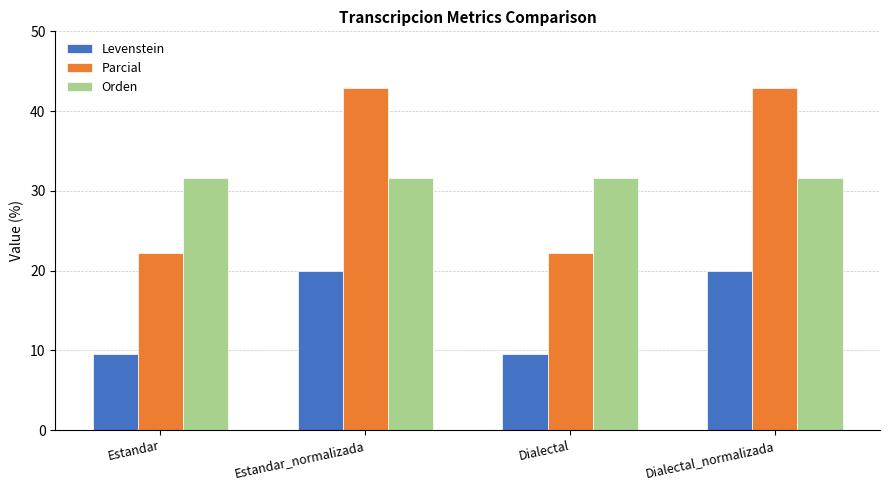

Is the value of Levenstein at Dialectal greater than the value of Parcial at Dialectal?

No